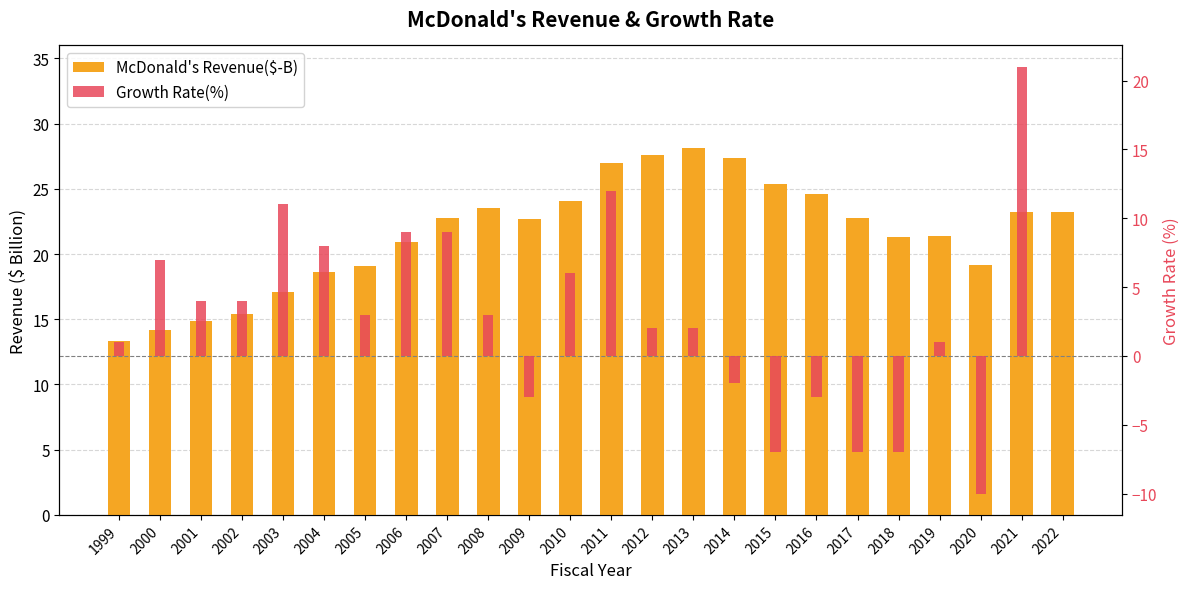

What is the value of the Growth Rate(%) bar at the 21st from the left?

1.0